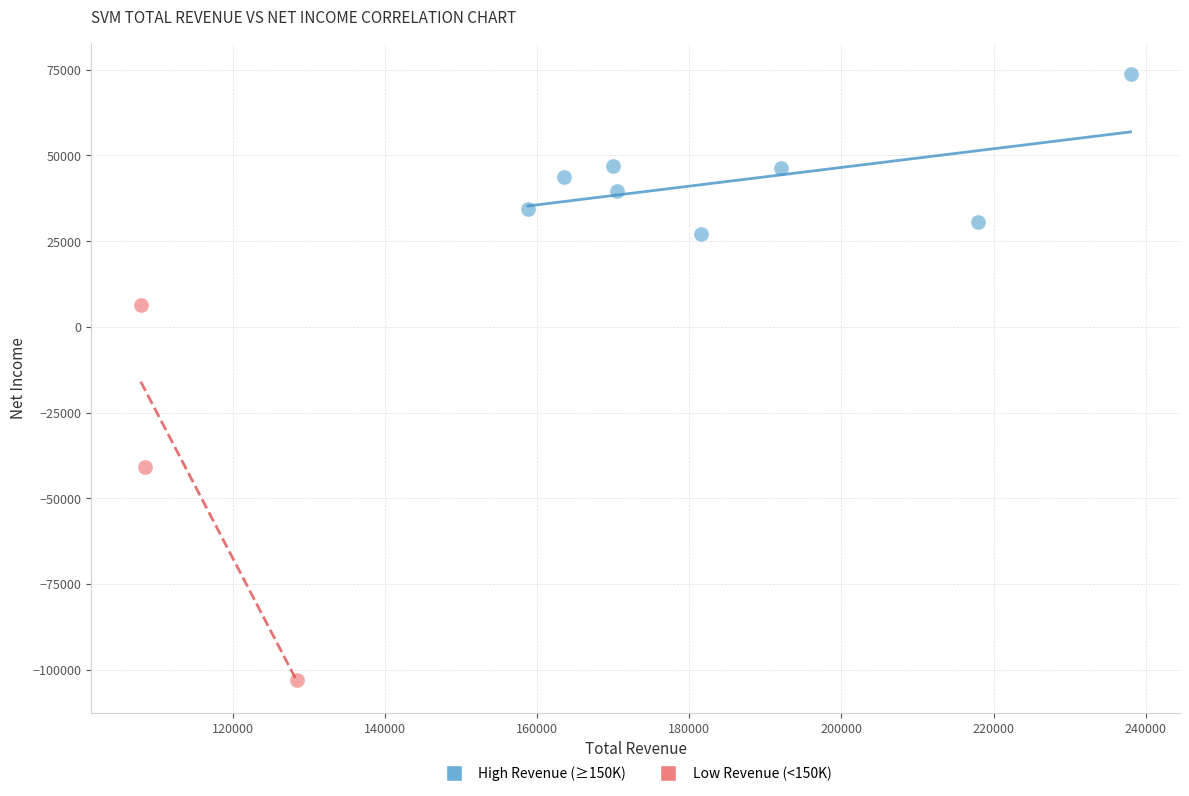

What are all the series names shown in the legend?

High Revenue (≥150K), Low Revenue (<150K)